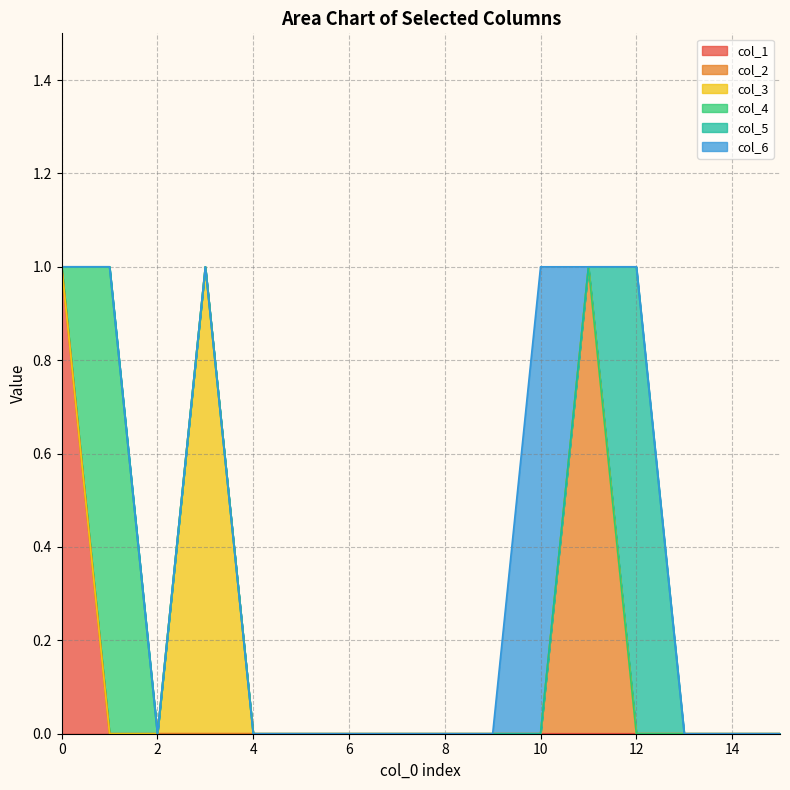

At how many categories does at least one series exceed 0?

6